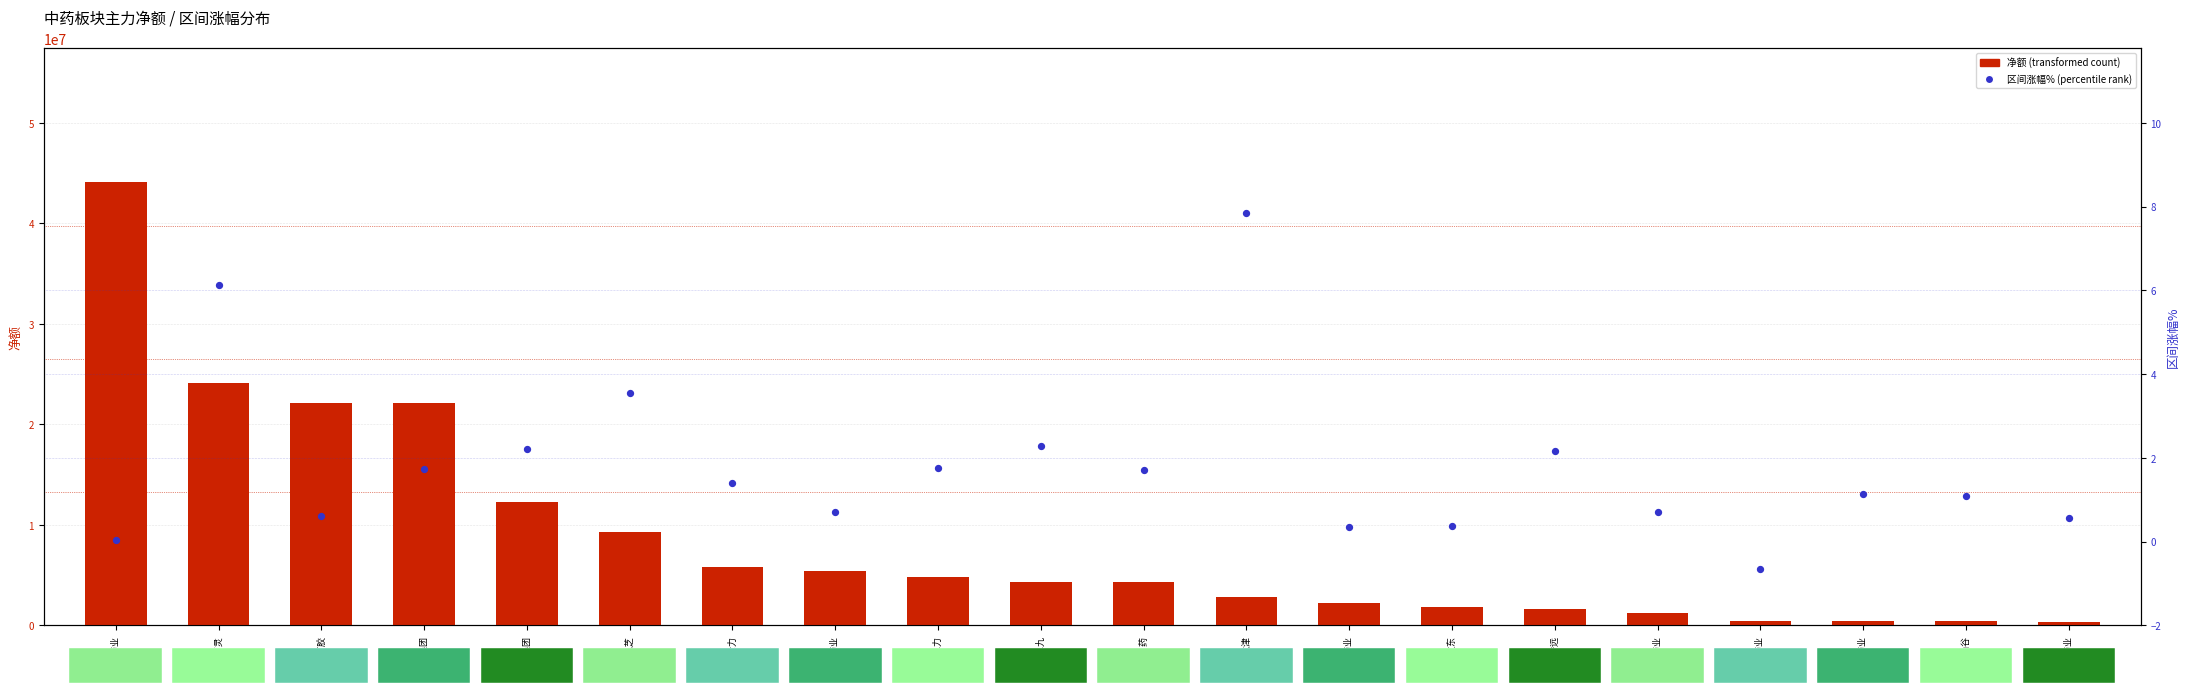

Which series reaches the maximum Y coordinate?

净额 (transformed count)